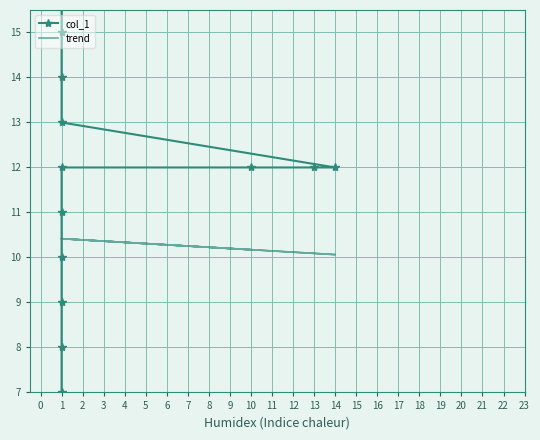

Rank the series by their average value, from highest to lowest.

col_1, trend